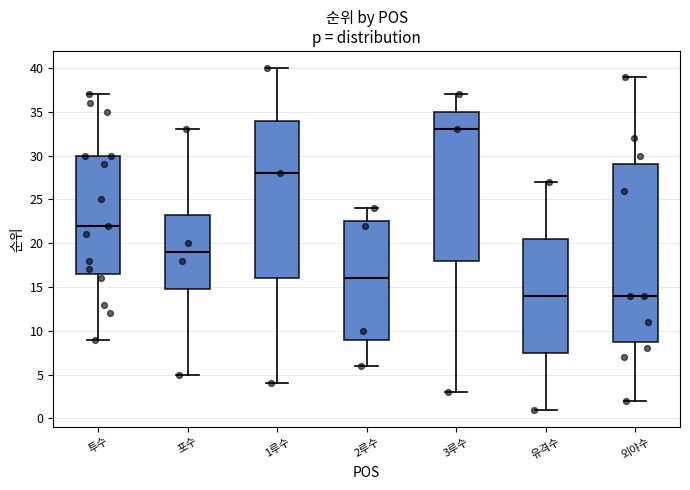

Comparing the boxes themselves (not the whiskers), which one is the tallest?

외야수